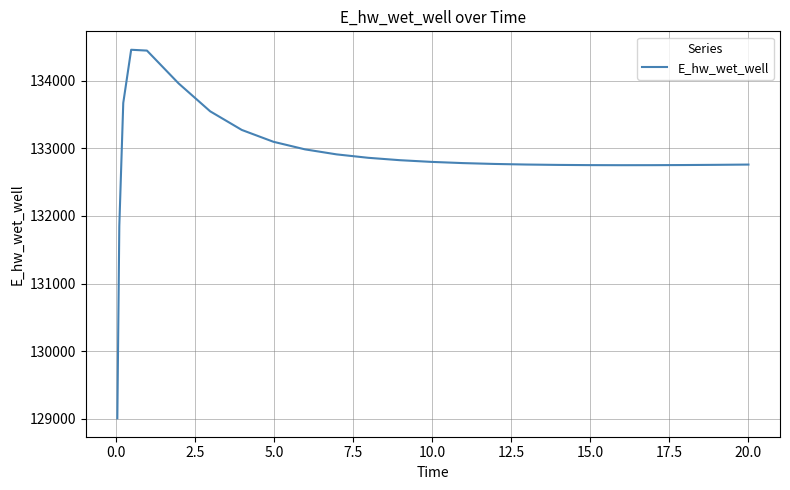

What is the difference between the maximum and minimum values?

5451.7